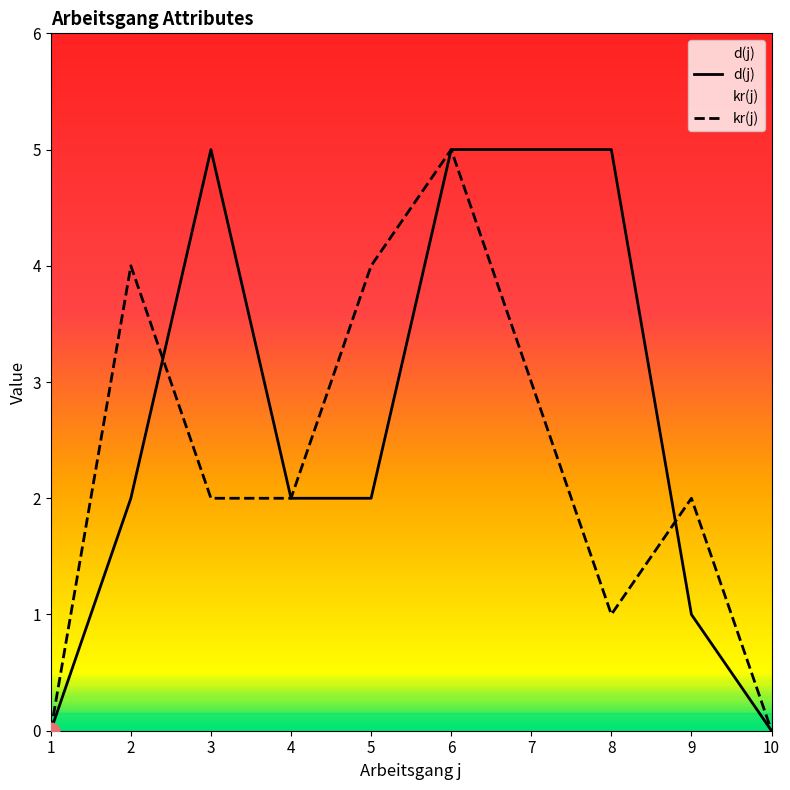

What is the highest value of the kr(j) series?

5